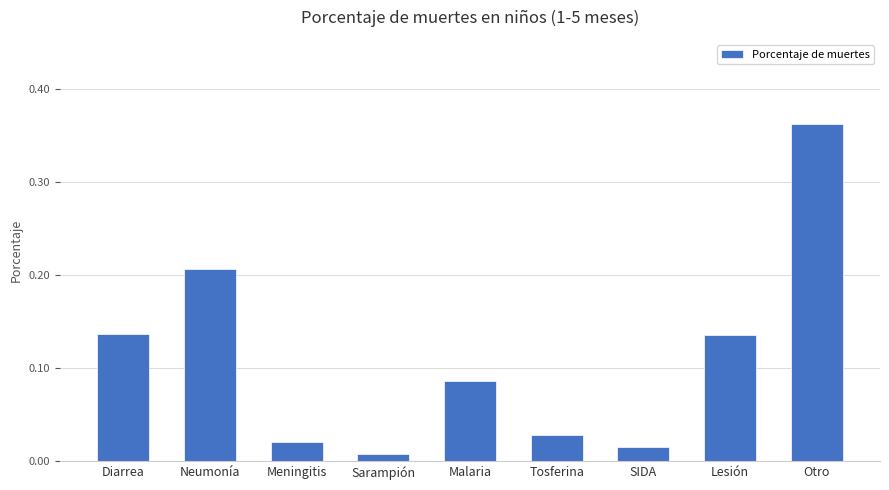

Does the chart contain any negative values?

No